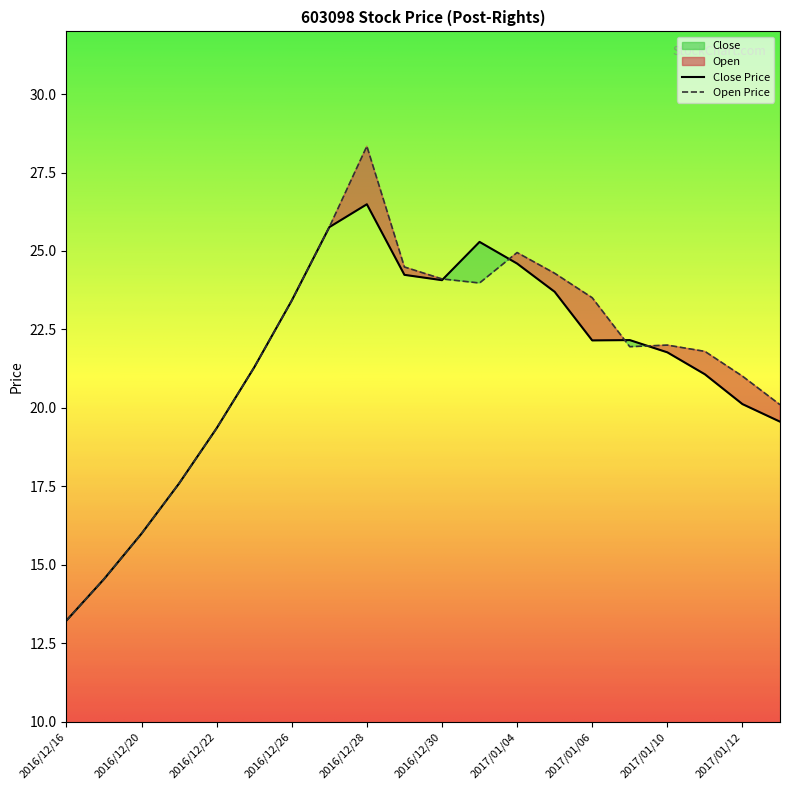

Rank the series by their maximum value, from highest to lowest.

Open, Close